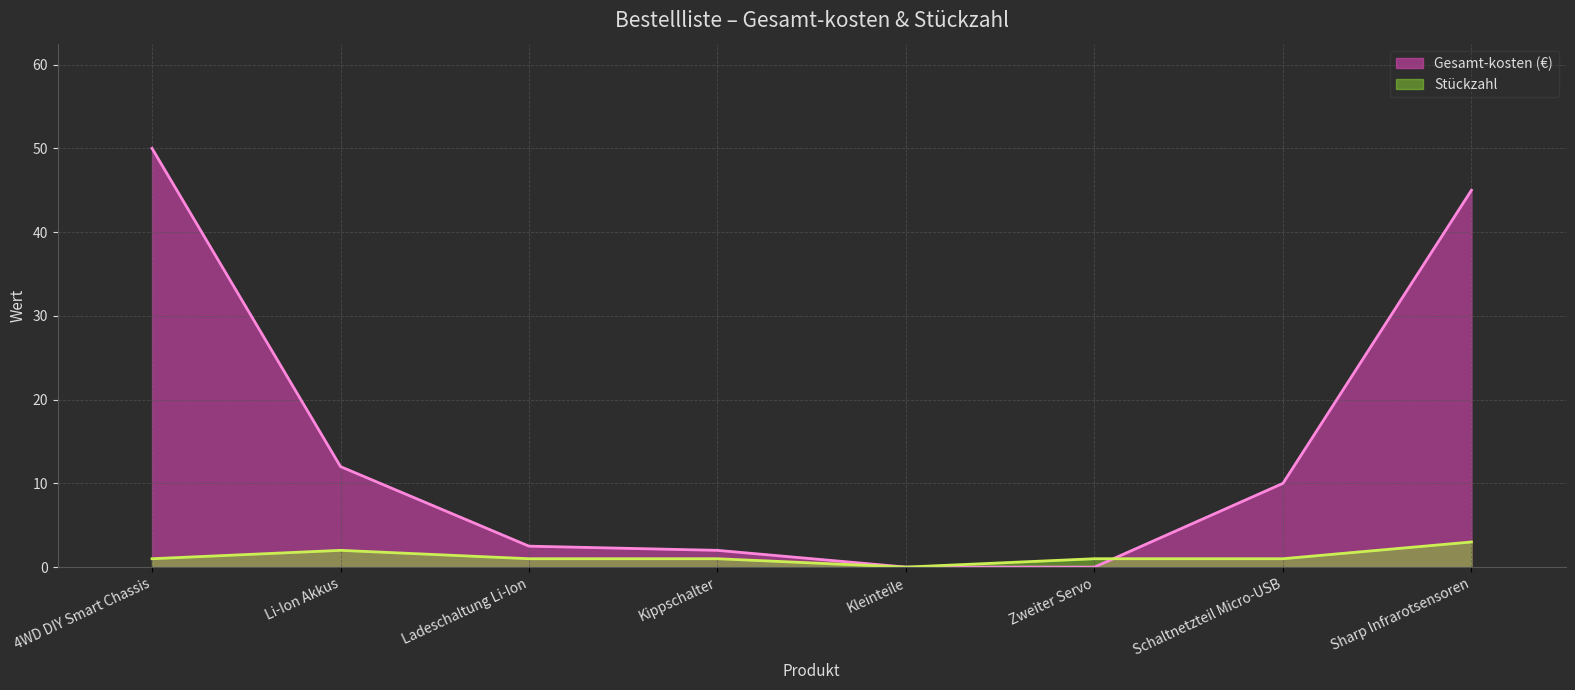

Reading left to right, list all the values displayed in this chart.

Gesamt-kosten: 4WD DIY Smart Chassis=50.0	Li-Ion Akkus=12.0	Ladeschaltung Li-Ion=2.5	Kippschalter=2.0	Kleinteile=0.0	Zweiter Servo=0.0	Schaltnetzteil Micro-USB=10.0	Sharp Infrarotsensoren=45.0
Stückzahl: 4WD DIY Smart Chassis=1.0	Li-Ion Akkus=2.0	Ladeschaltung Li-Ion=1.0	Kippschalter=1.0	Kleinteile=0.0	Zweiter Servo=1.0	Schaltnetzteil Micro-USB=1.0	Sharp Infrarotsensoren=3.0